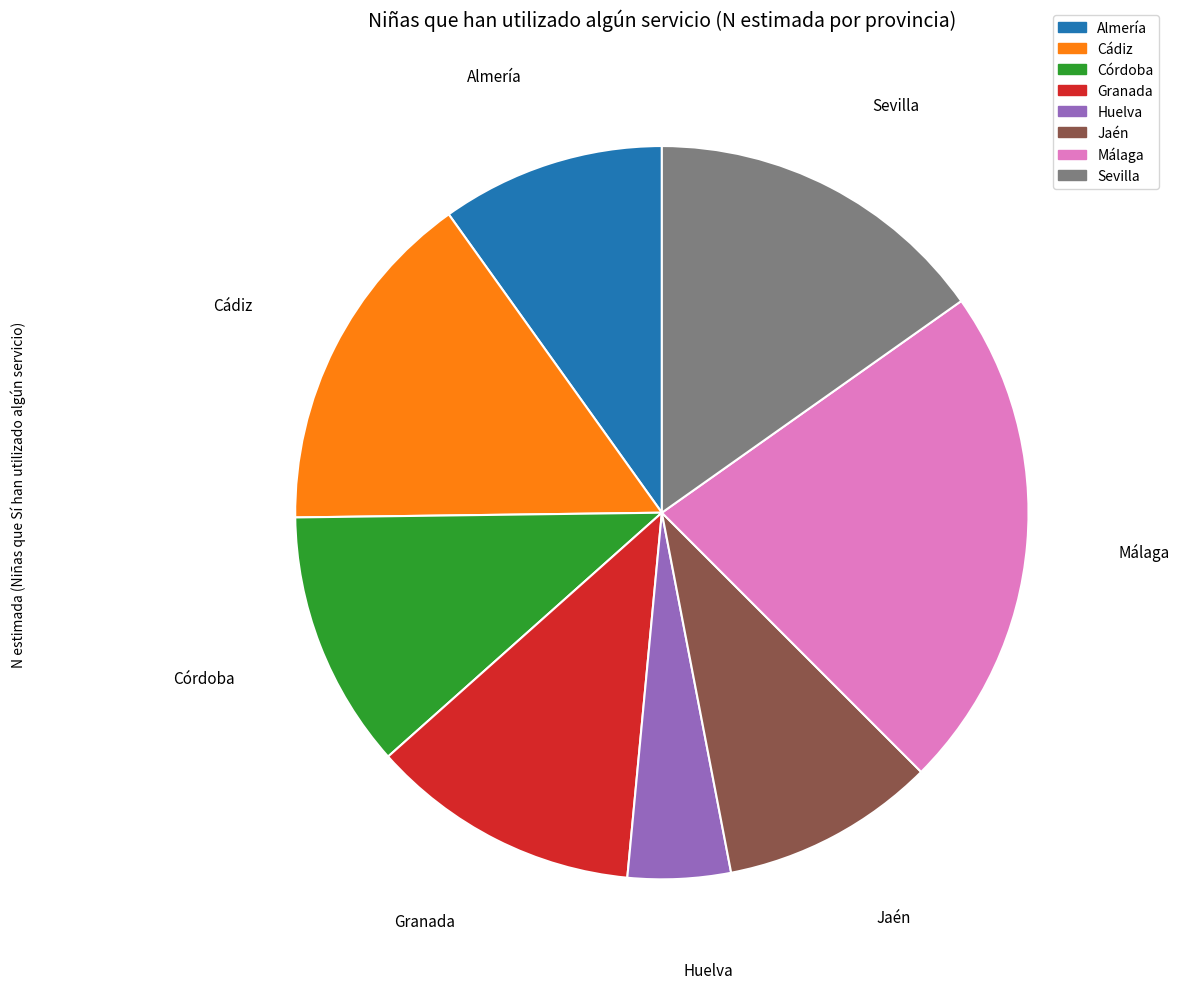

Does any single category account for the majority?

No